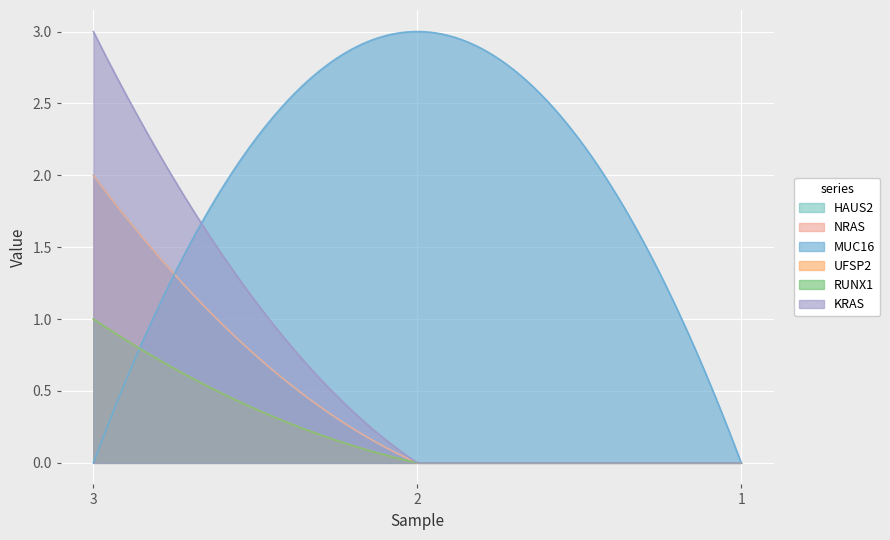

Rank the categories by KRAS value from highest to lowest.

3, 2, 1